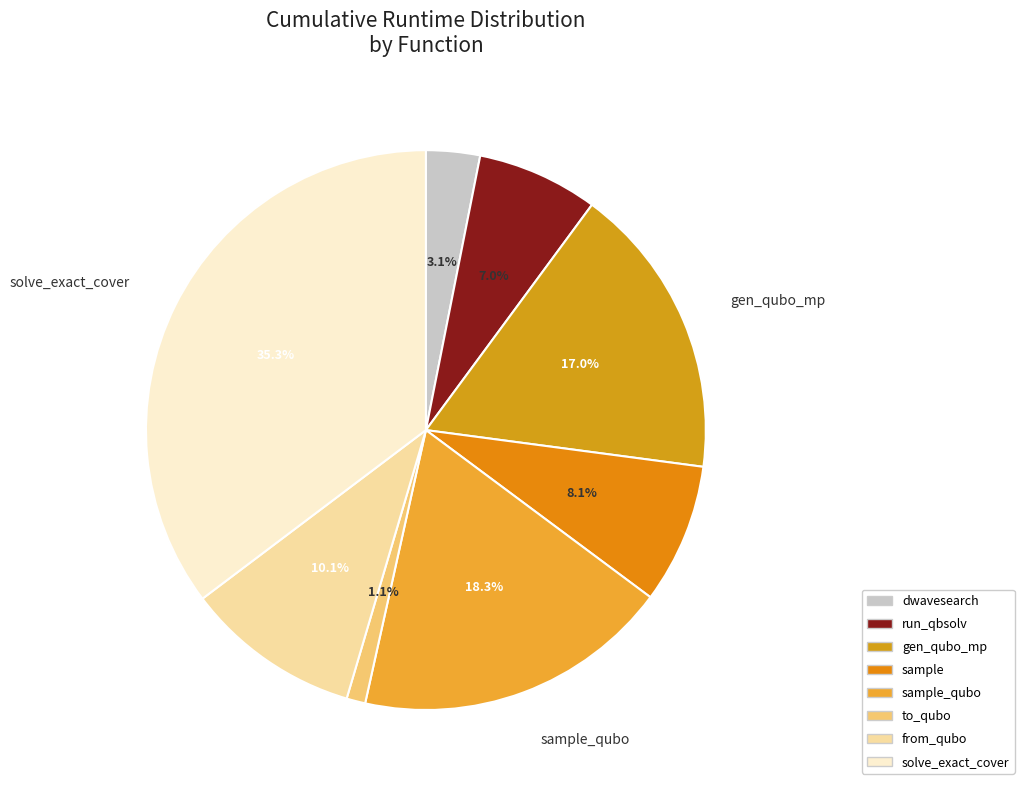

Rank the categories by value from highest to lowest.

solve_exact_cover, sample_qubo, gen_qubo_mp, from_qubo, sample, run_qbsolv, dwavesearch, to_qubo